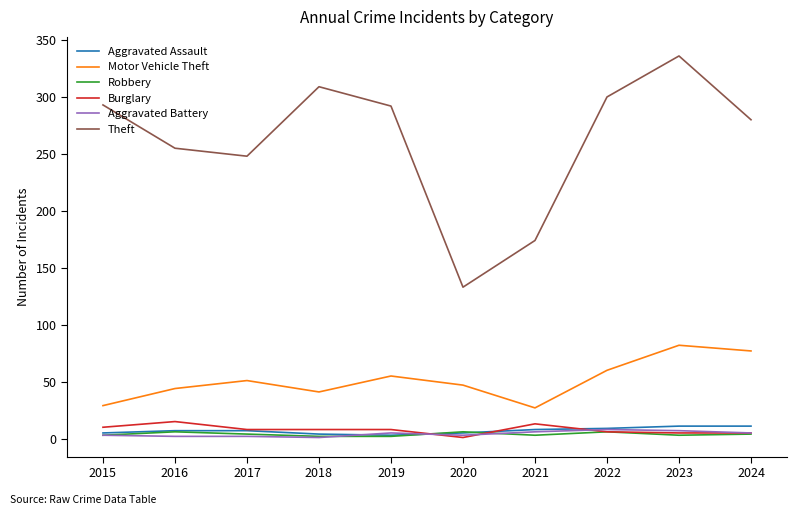

At which category is the sum across all series the highest?

2023